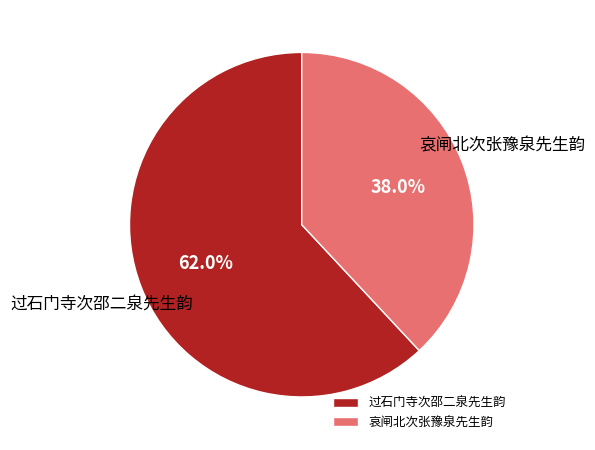

To the nearest percent, what is the difference between the 哀闸北次张豫泉先生韵 and 过石门寺次邵二泉先生韵 slice percentages?

24%